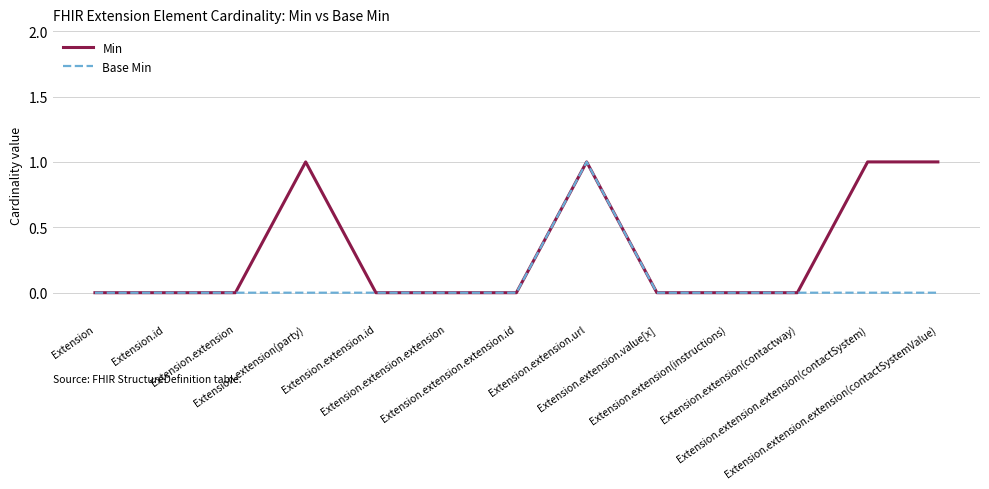

Rank the series by their average value, from lowest to highest.

Base Min, Min